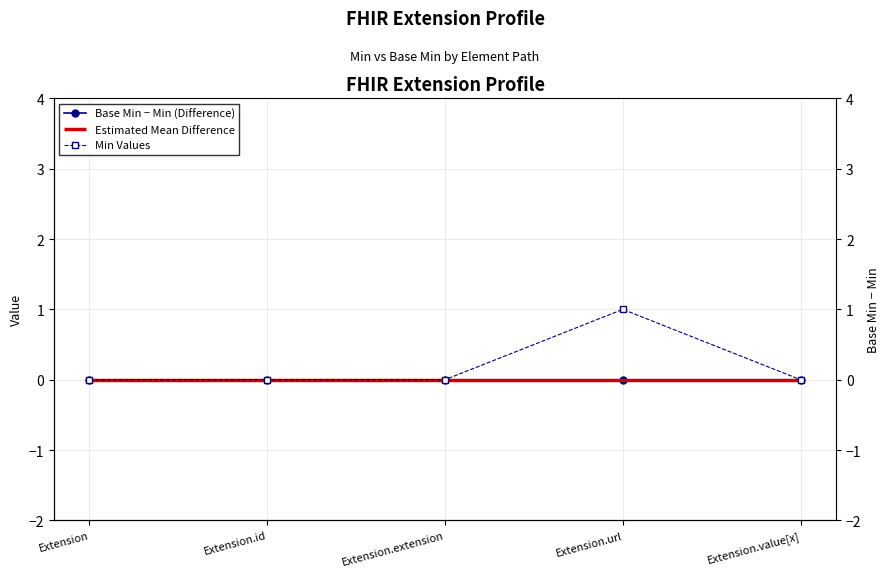

Rank the series by their maximum value, from lowest to highest.

Base Min − Min (Difference), Min Values